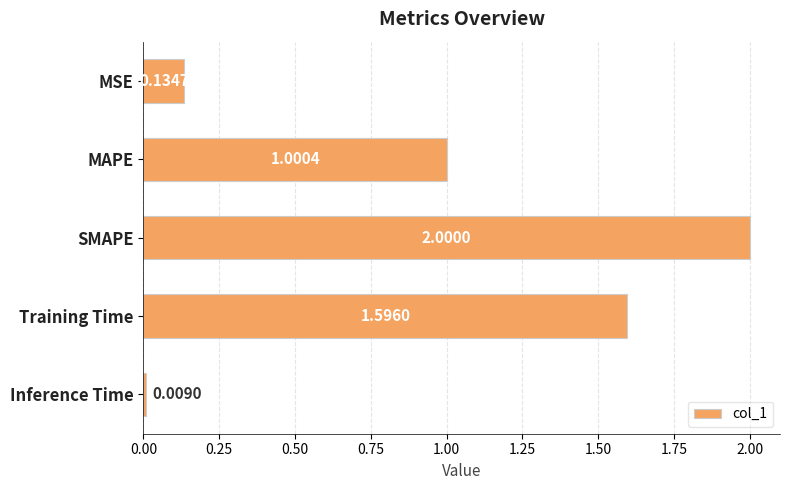

What is the difference between the maximum and second lowest values?

1.9